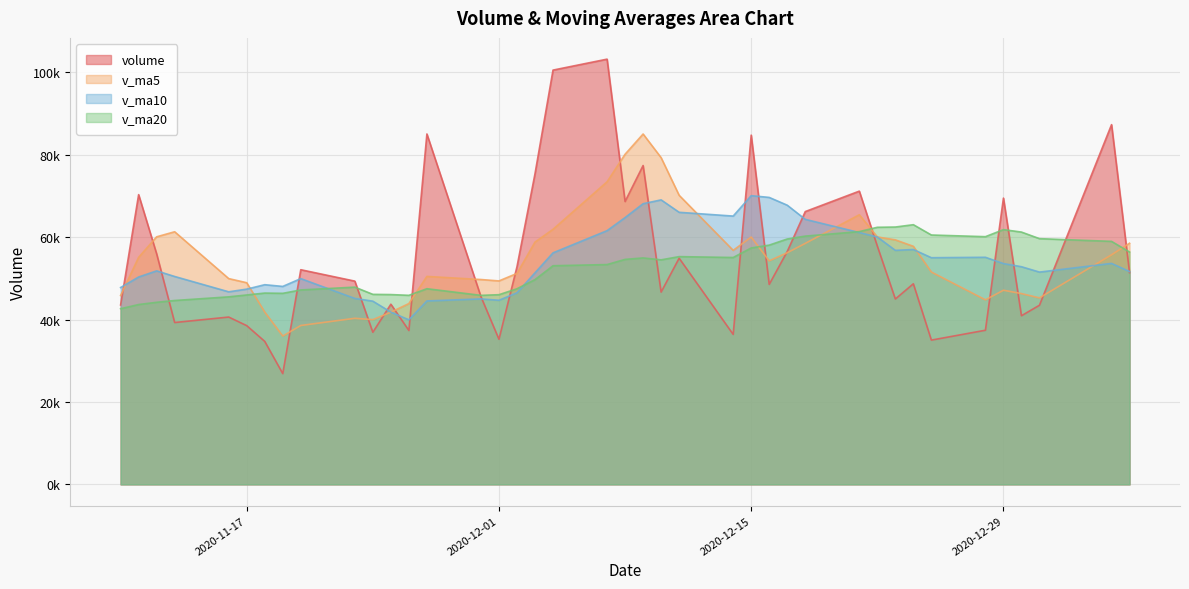

Which series changed the most between 2020-12-14 and 2020-11-27?

volume